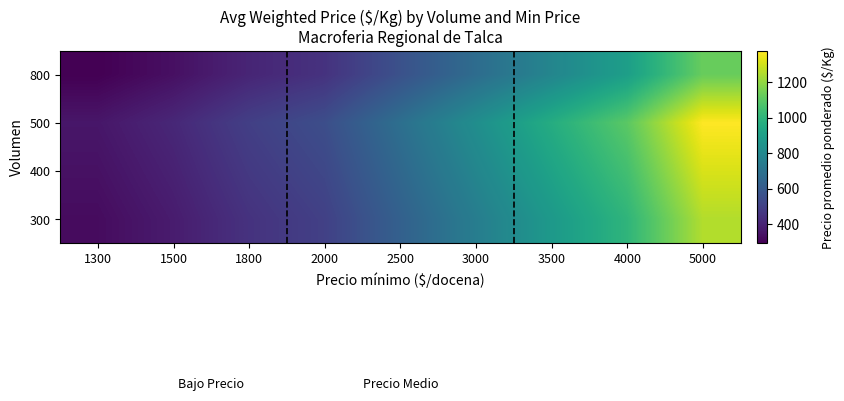

List the series in order of their peak value, lowest first.

800, 300, 400, 500